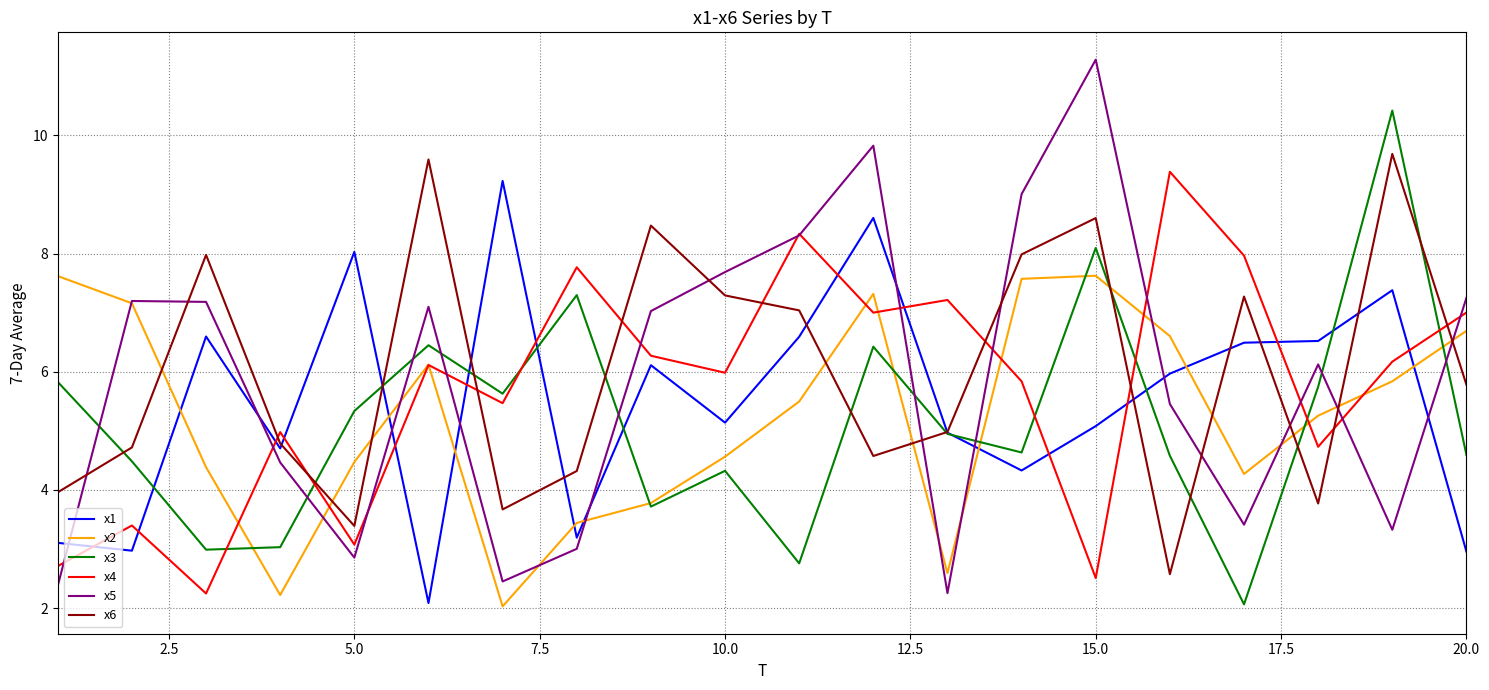

What is the average value of the x5 series?

5.9